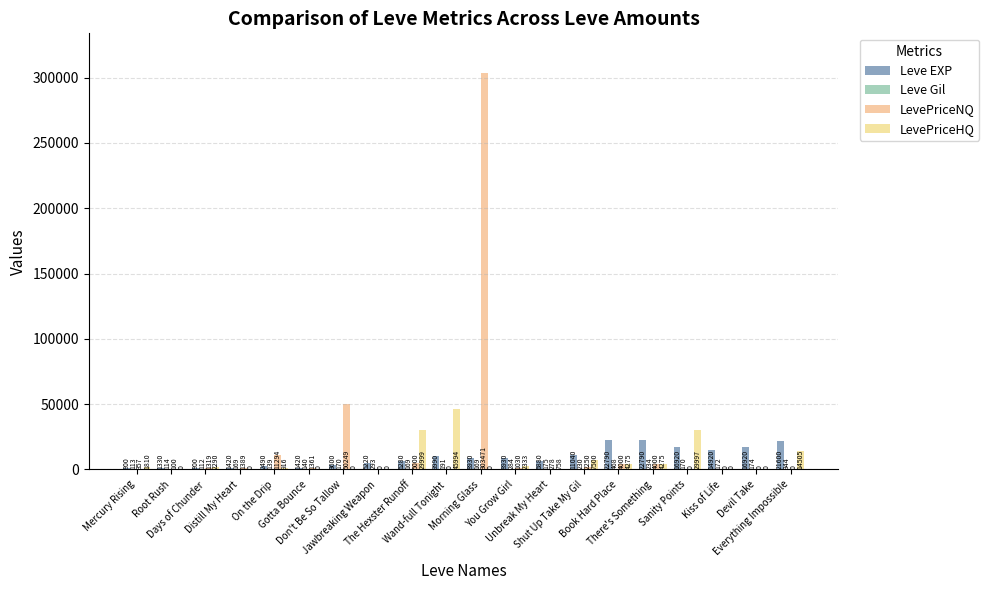

Is the value of LevePriceNQ at Mercury Rising greater than the value of Leve Gil at Kiss of Life?

Yes